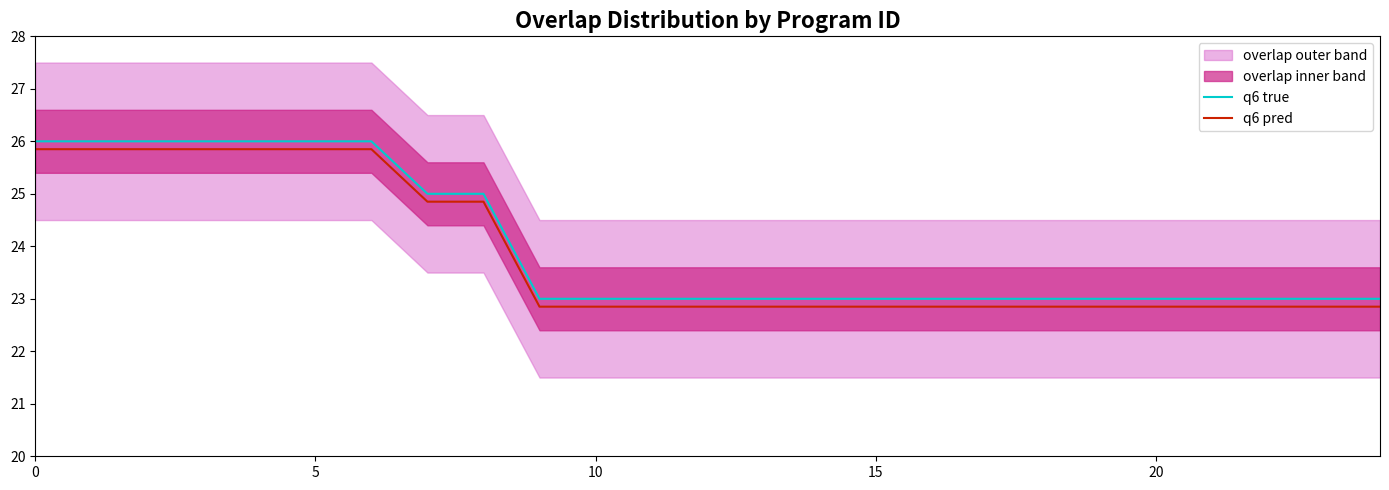

At which label is q6 true closest to 24?

7